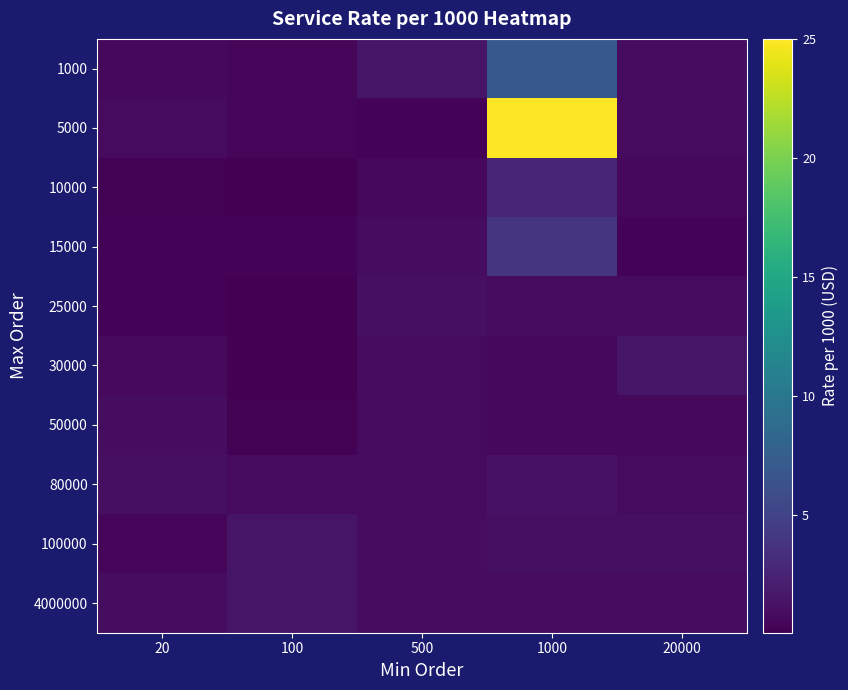

Which series has the widest spread of values?

5000